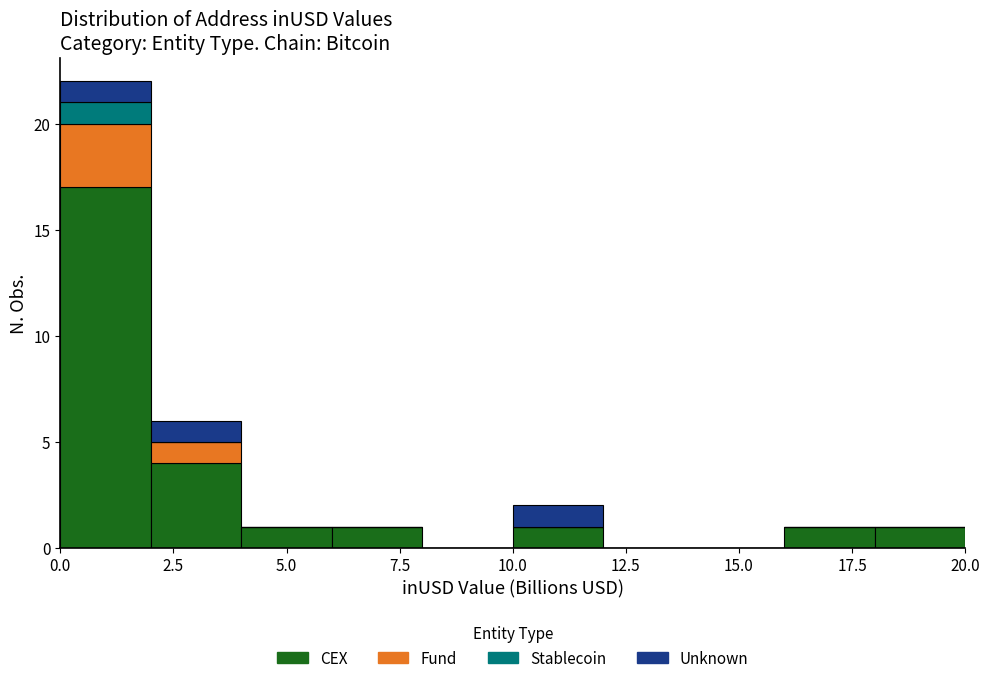

What is the total height of the stacked bar covering 18 to 20 on the x-axis? The values are not printed on the chart, so give them approximately, as read against the axis.

1